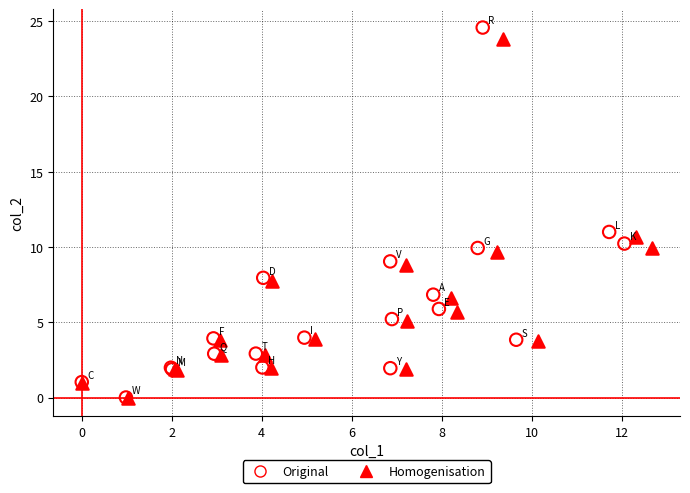

Which series has the largest Y range (max minus min)?

Original